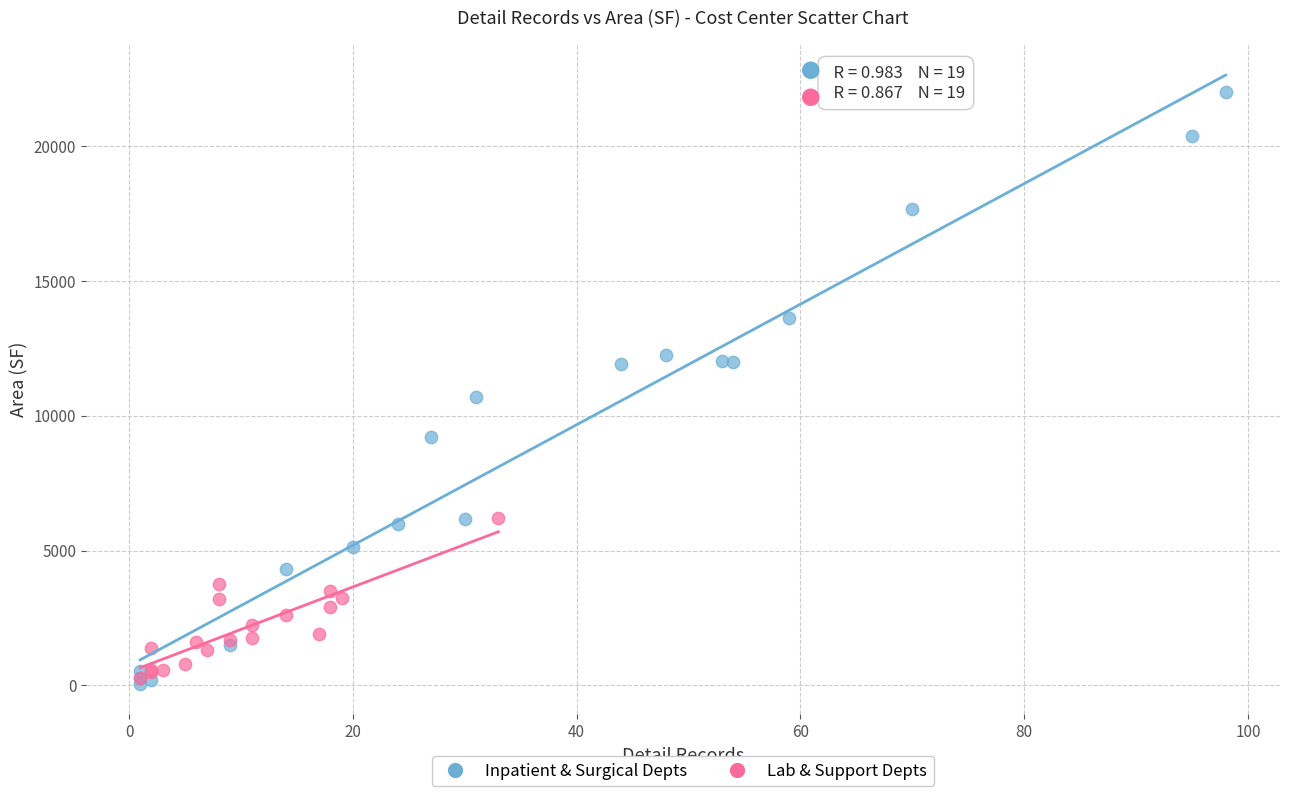

What are all the series names shown in the legend?

Inpatient & Surgical Depts, Lab & Support Depts